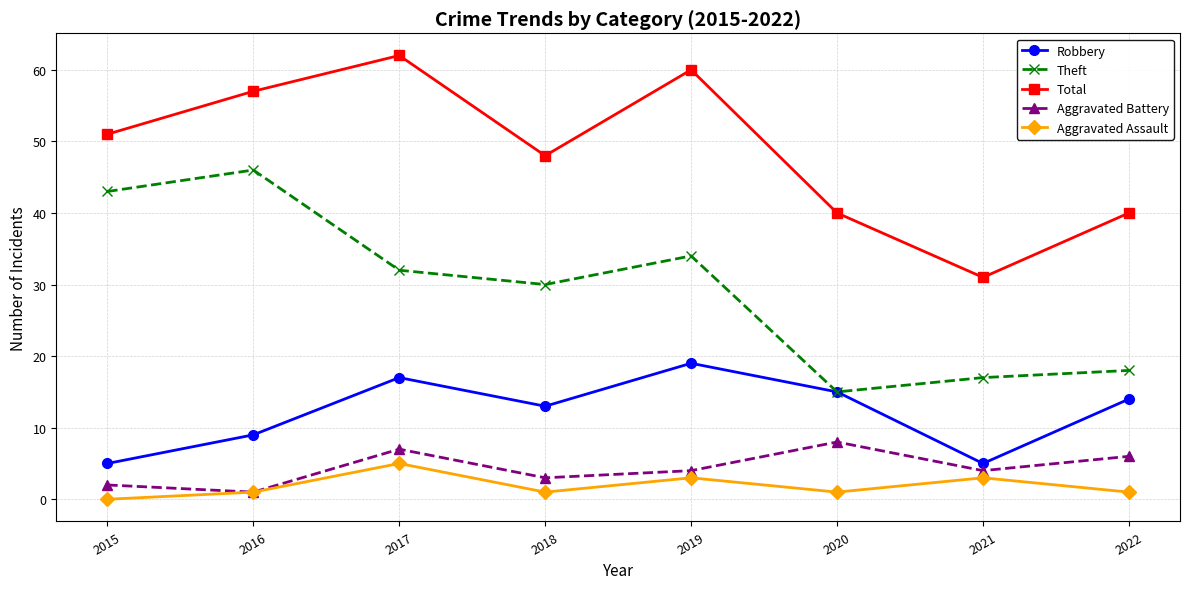

Count the number of categories in the chart.

8